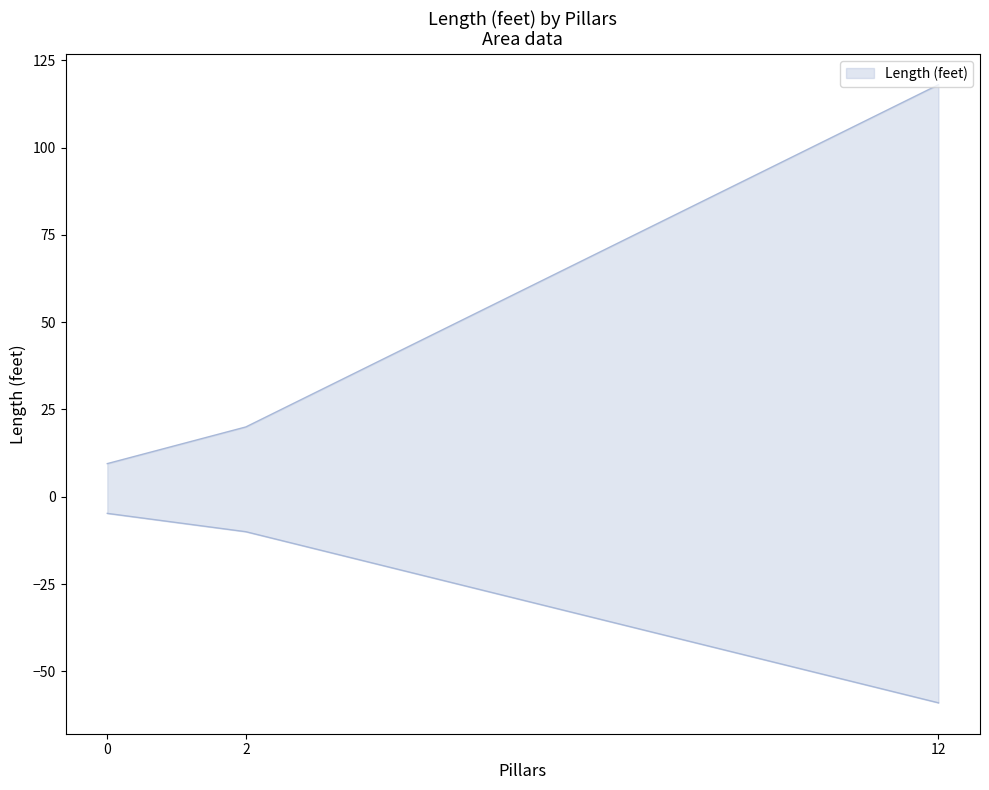

What is the difference between the maximum and minimum values?

108.5